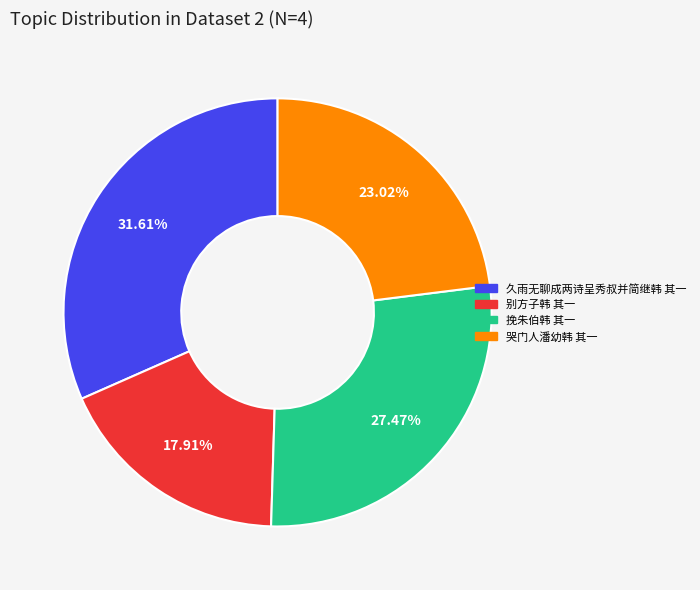

To the nearest percent, what percentage of the pie is 挽朱伯韩 其一?

27%